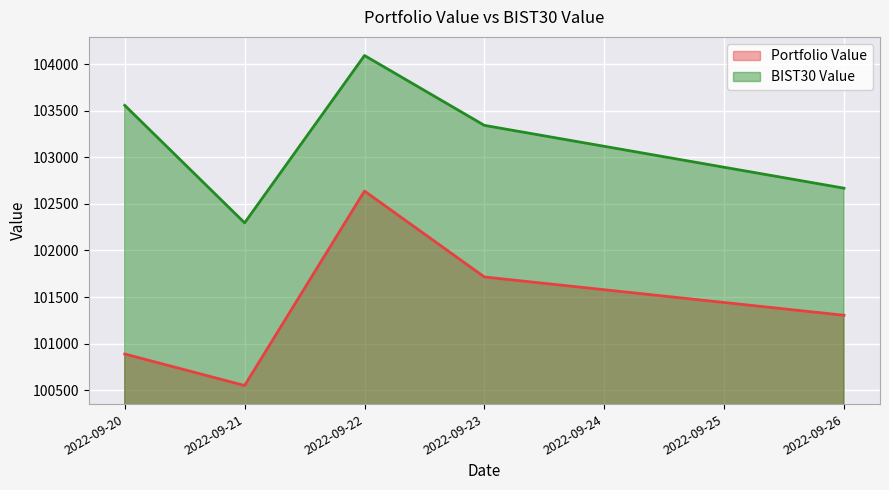

What value does the Portfolio Value series have at 2022-09-23?

101715.2